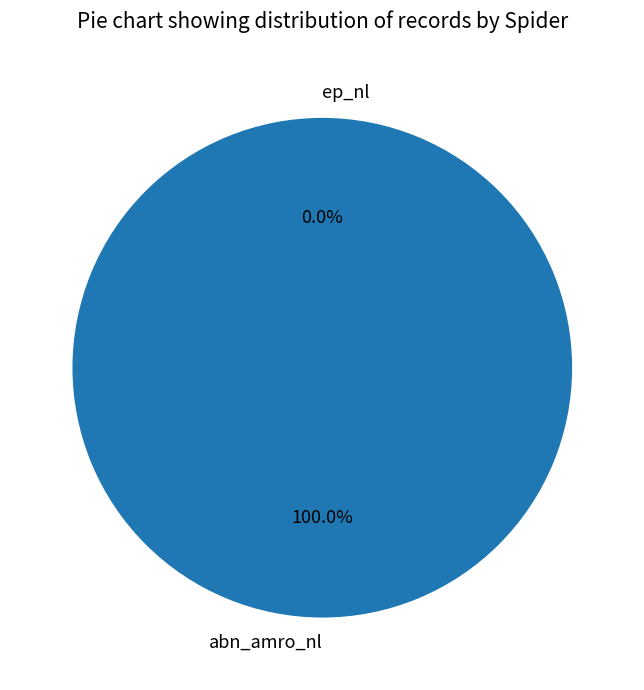

True or false: ep_nl accounts for 0% of the total.

True